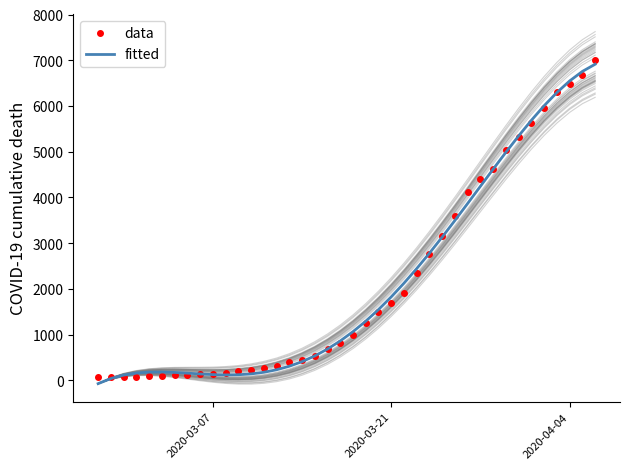

What is the maximum value for fitted?

6913.1